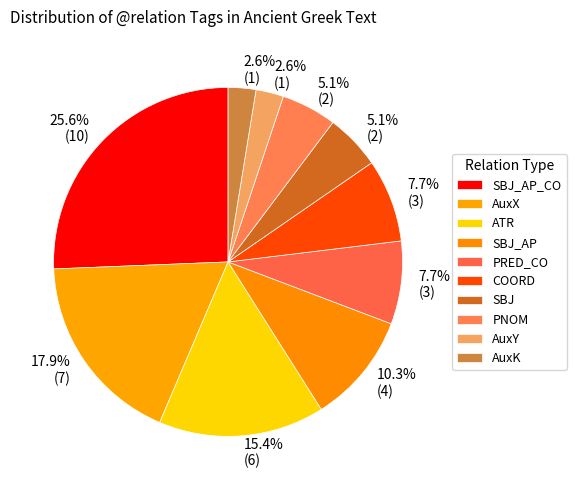

Is it true that SBJ_AP_CO is 26% of the pie?

True